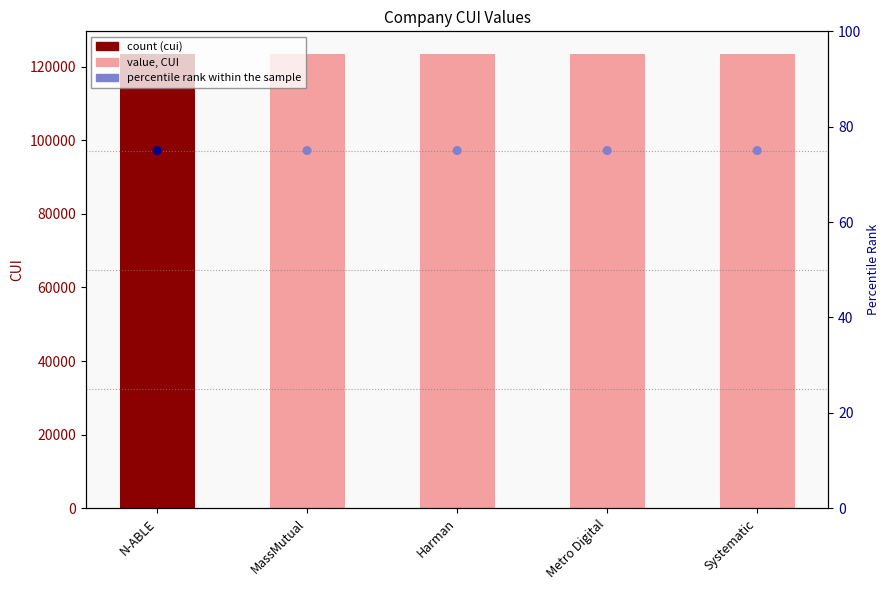

Is the value of cui at Harman greater than the value of percentile rank within the sample at Harman?

Yes